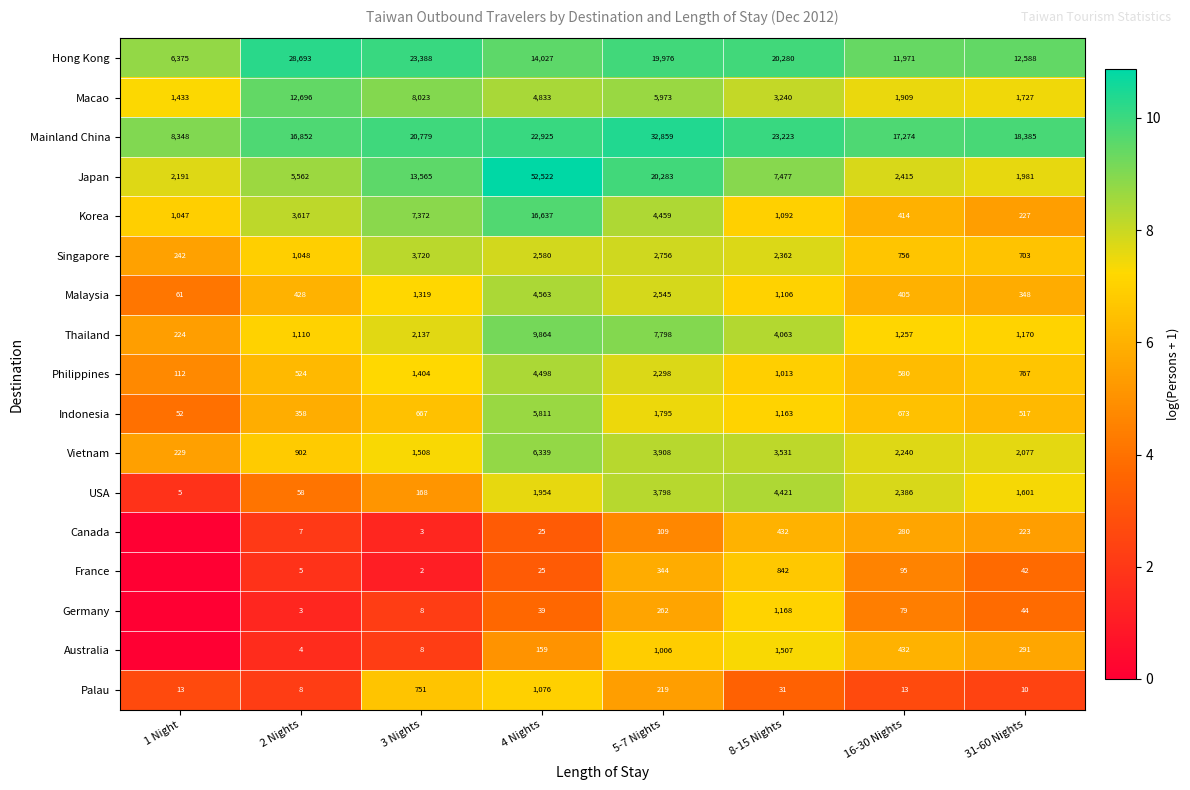

What is the difference between the maximum and minimum values in the USA series?

4416